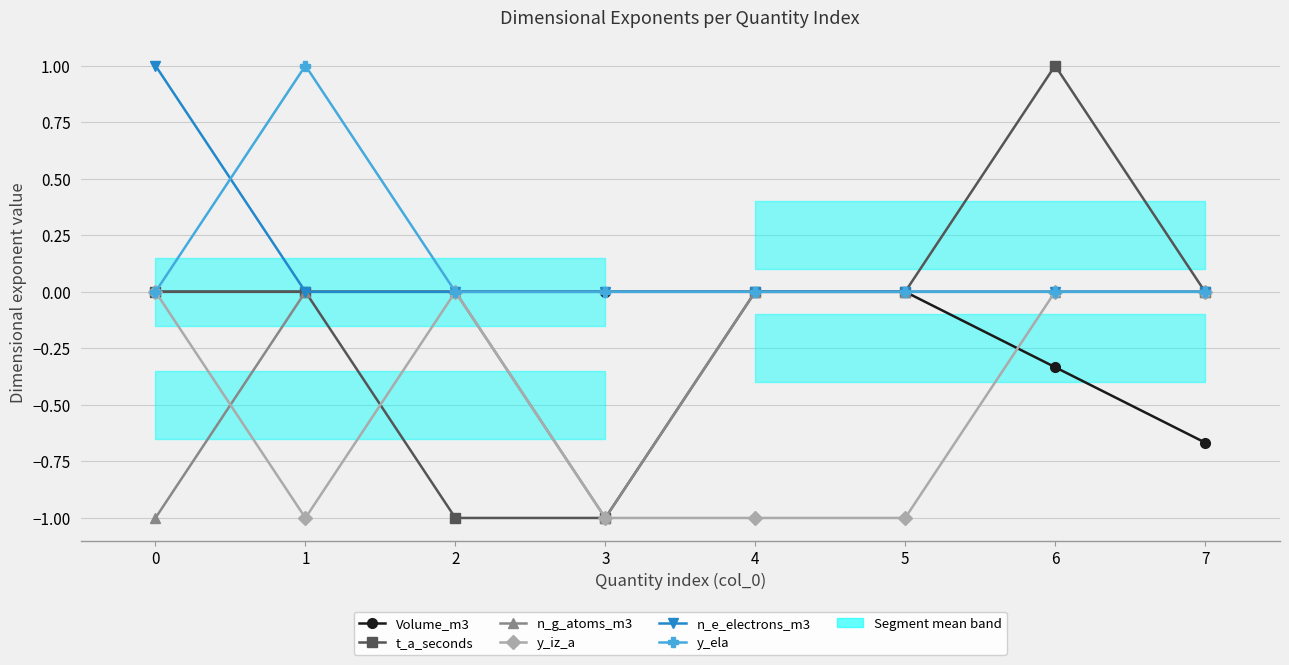

What is the total value across all series at 3?

-3.0